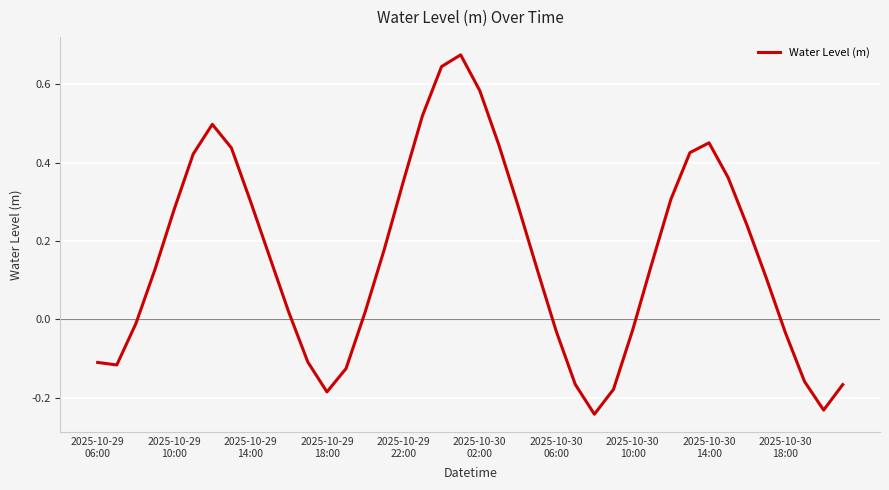

What is the difference between the maximum and minimum values?

0.9